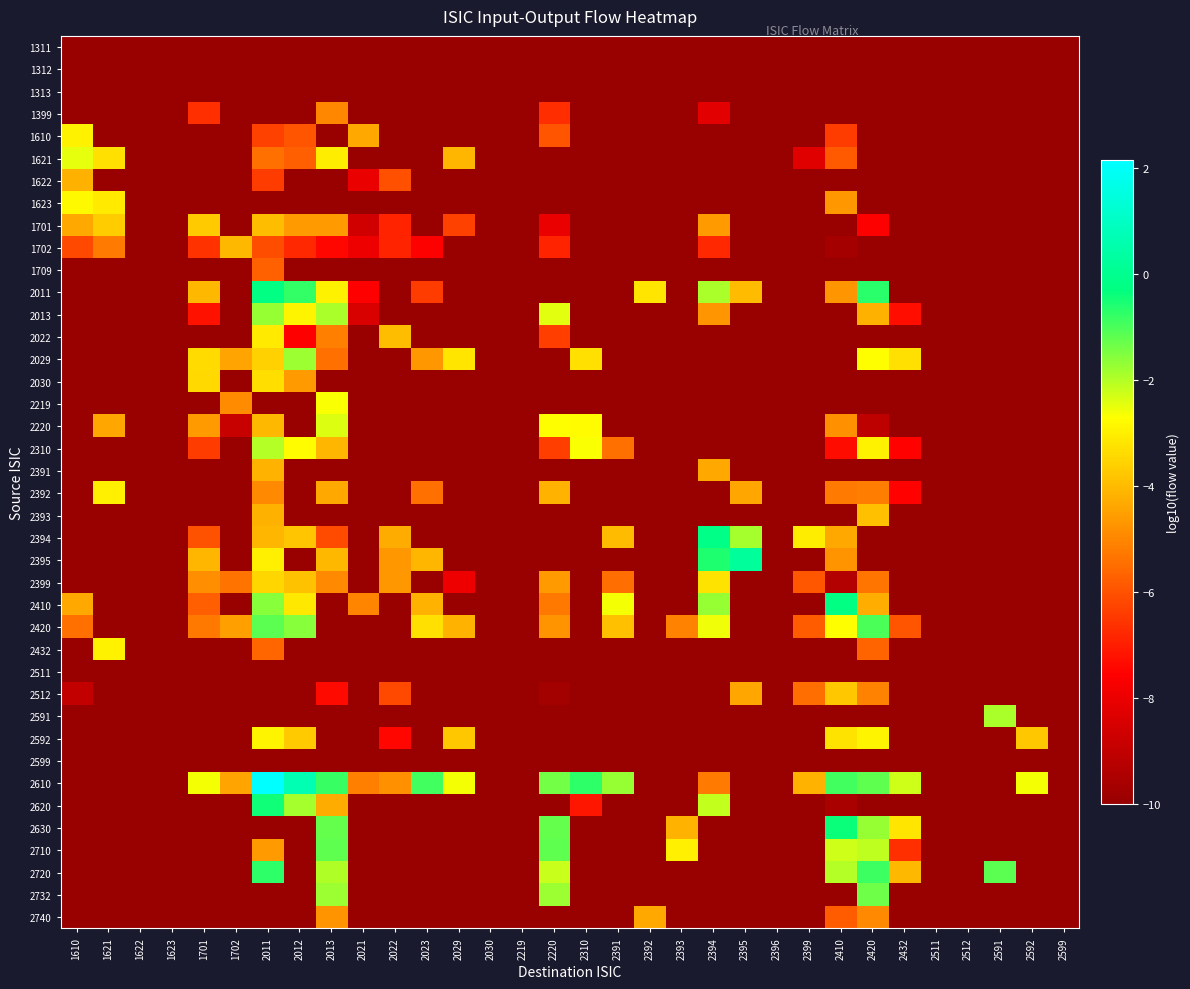

What is the total value across all series at 2011?

-407.8